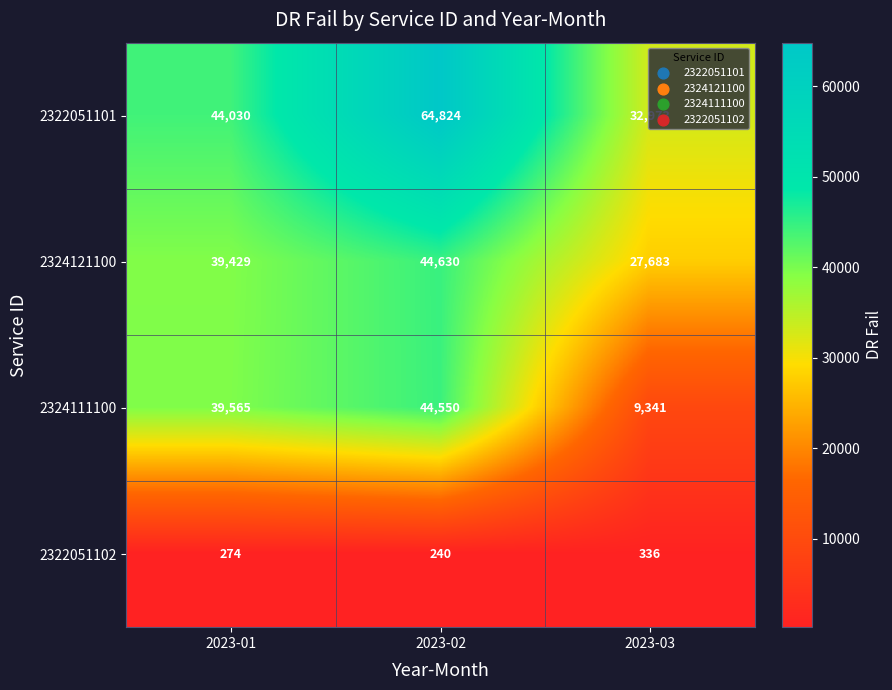

The 2324111100 series shows 44550 at 2023-02. True or false?

True